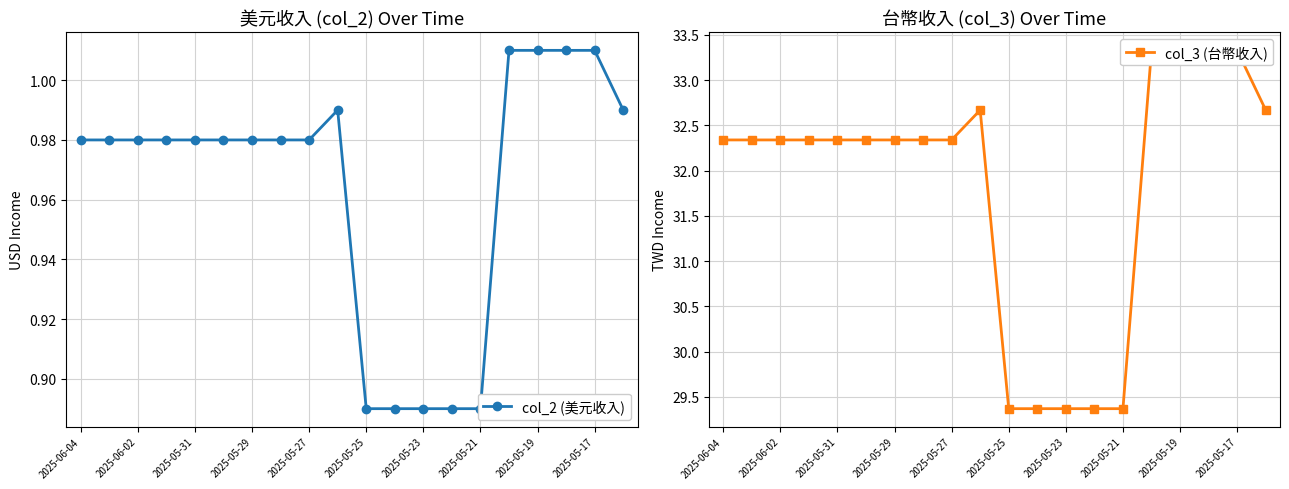

At how many categories does at least one series exceed 13?

20